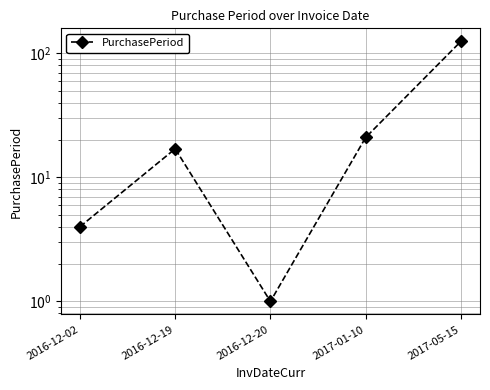

How many points are higher than both their immediate neighbors (excluding endpoints)?

1